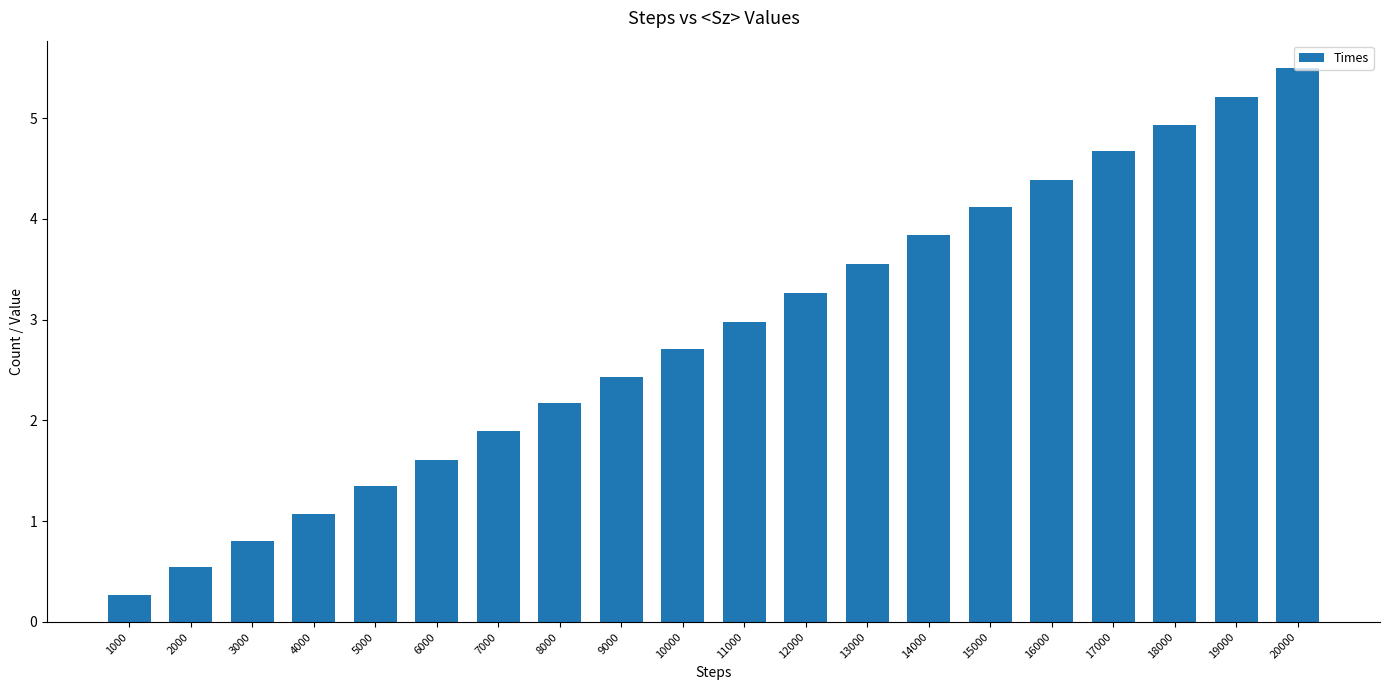

What is the difference between the maximum and minimum values?

5.2